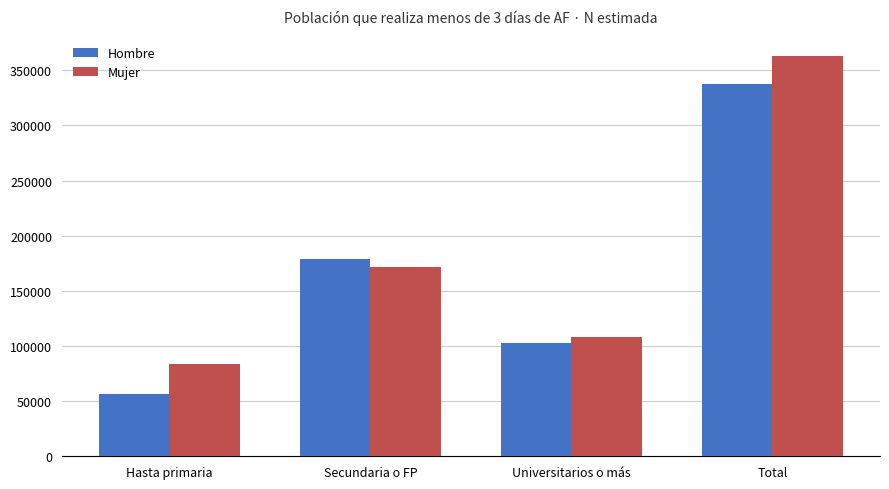

Where is Mujer nearest to the value 223447?

Secundaria o FP